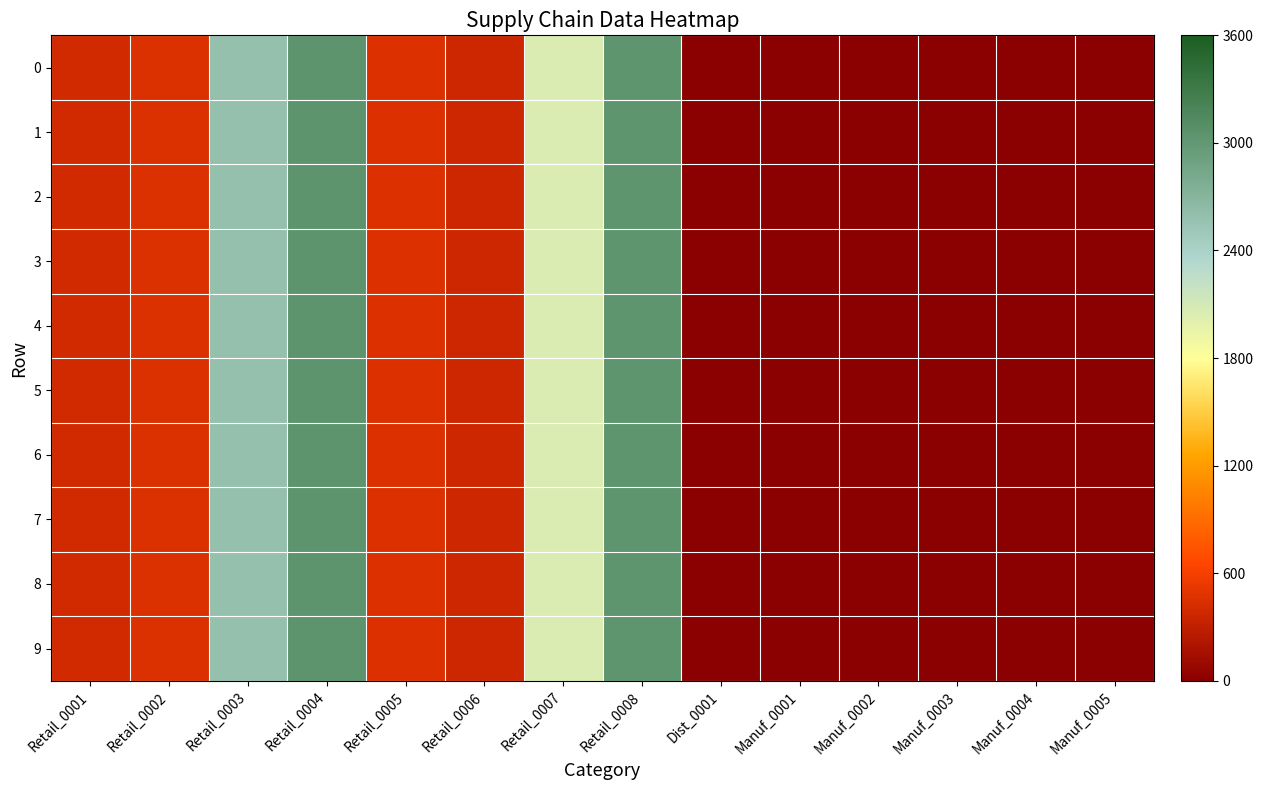

At Retail_0001, list the series in order from largest to smallest.

0, 1, 2, 3, 4, 5, 6, 7, 8, 9